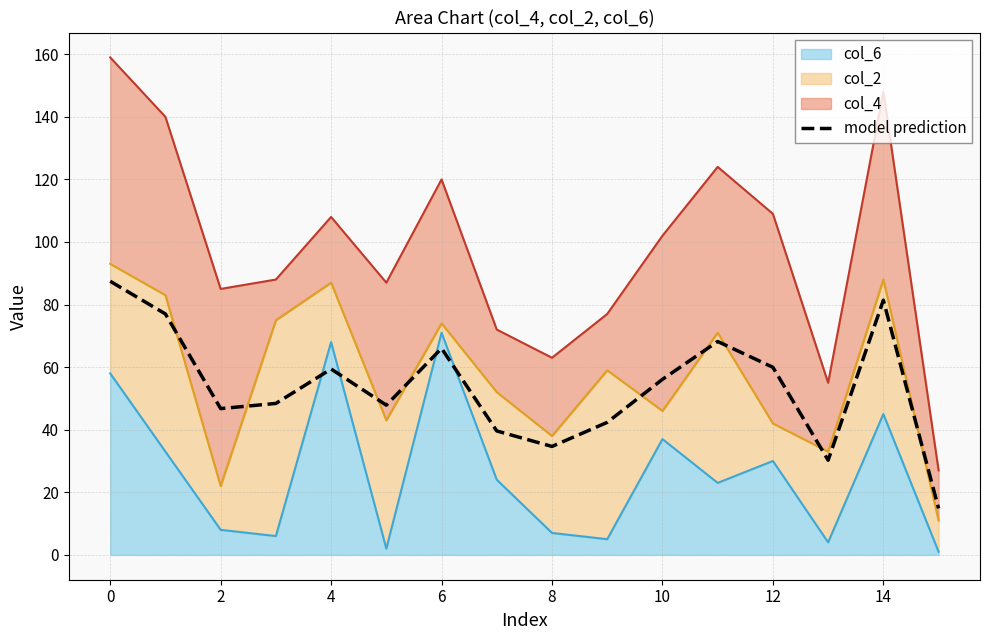

True or false: the data has more than 2 interior local peaks.

True